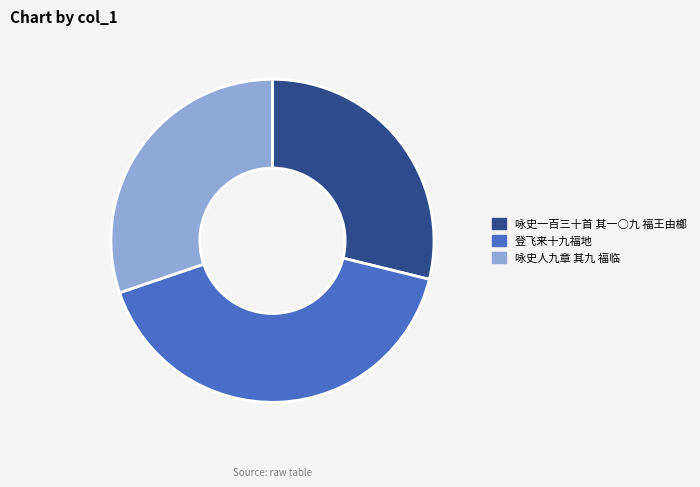

True or false: 咏史人九章 其九 福临 accounts for 45% of the total.

False